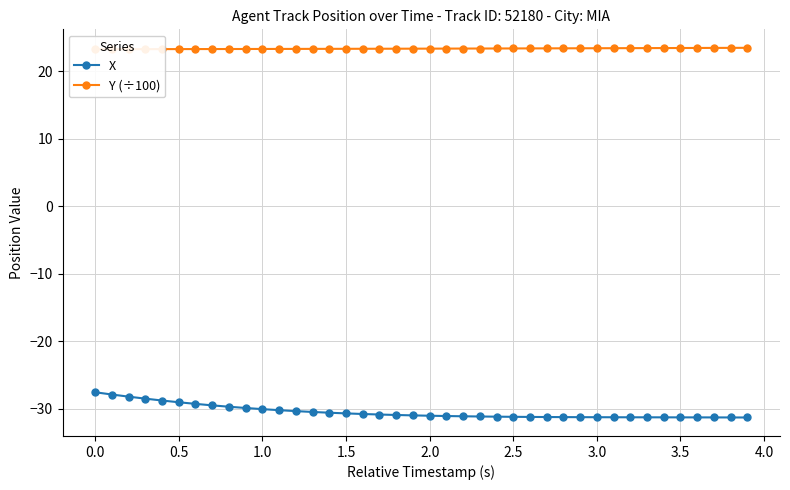

At how many categories does at least one series exceed 1?

40